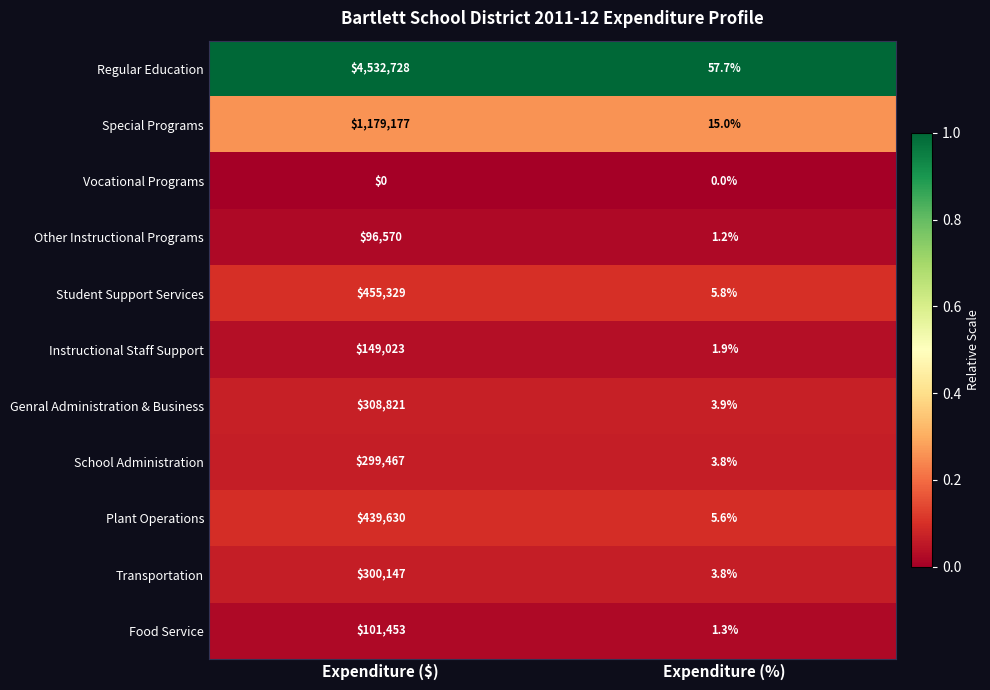

List the series in order of their peak value, lowest first.

Vocational Programs, Other Instructional Programs, Food Service, Instructional Staff Support, School Administration, Transportation, Genral Administration & Business, Plant Operations, Student Support Services, Special Programs, Regular Education